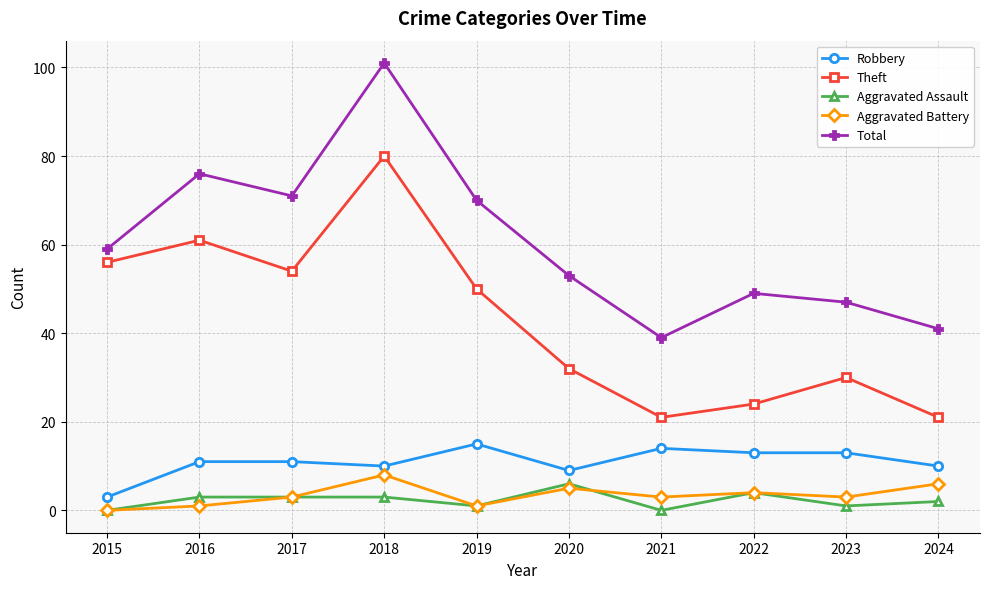

What is the difference between the Total values at 2019 and 2020?

17